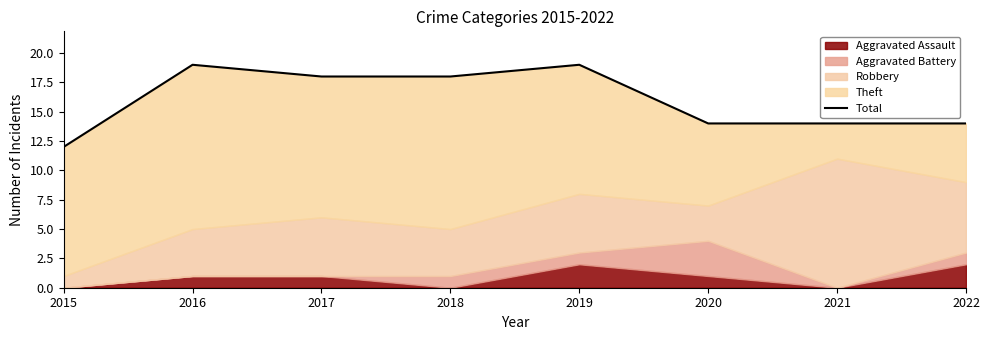

What is the difference between the values at 2022 and 2016?

5